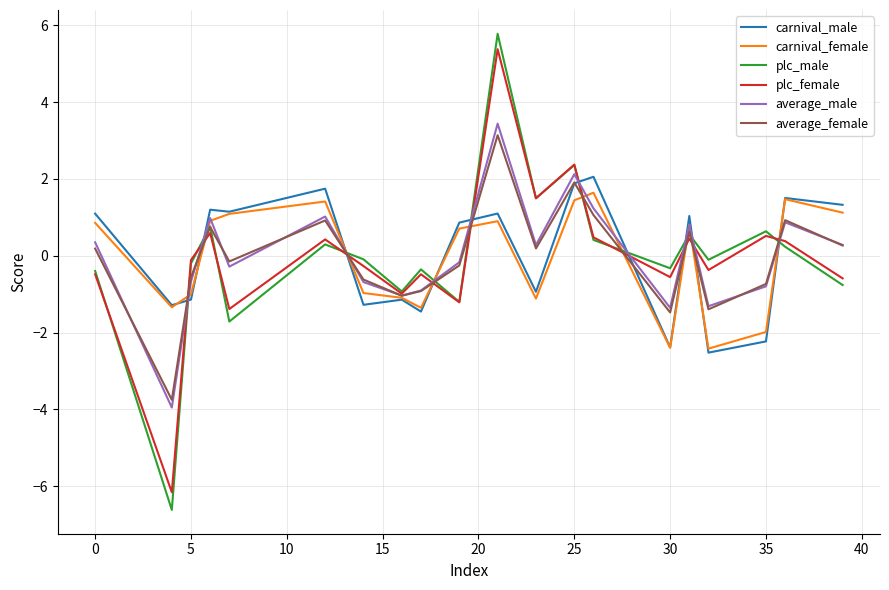

How many categories are shown in the chart?

20